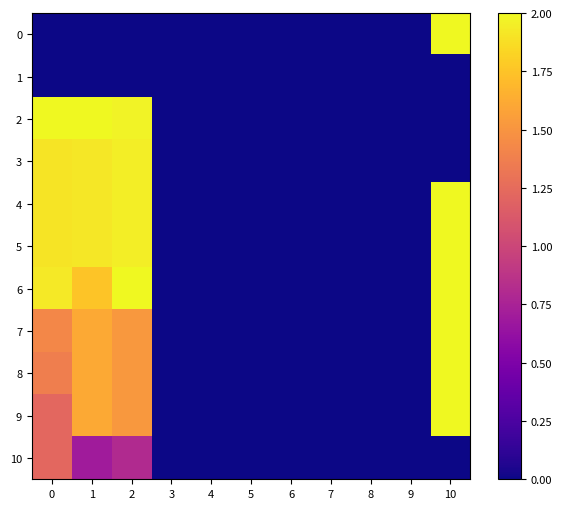

Between 4 and 6, which is larger?

4